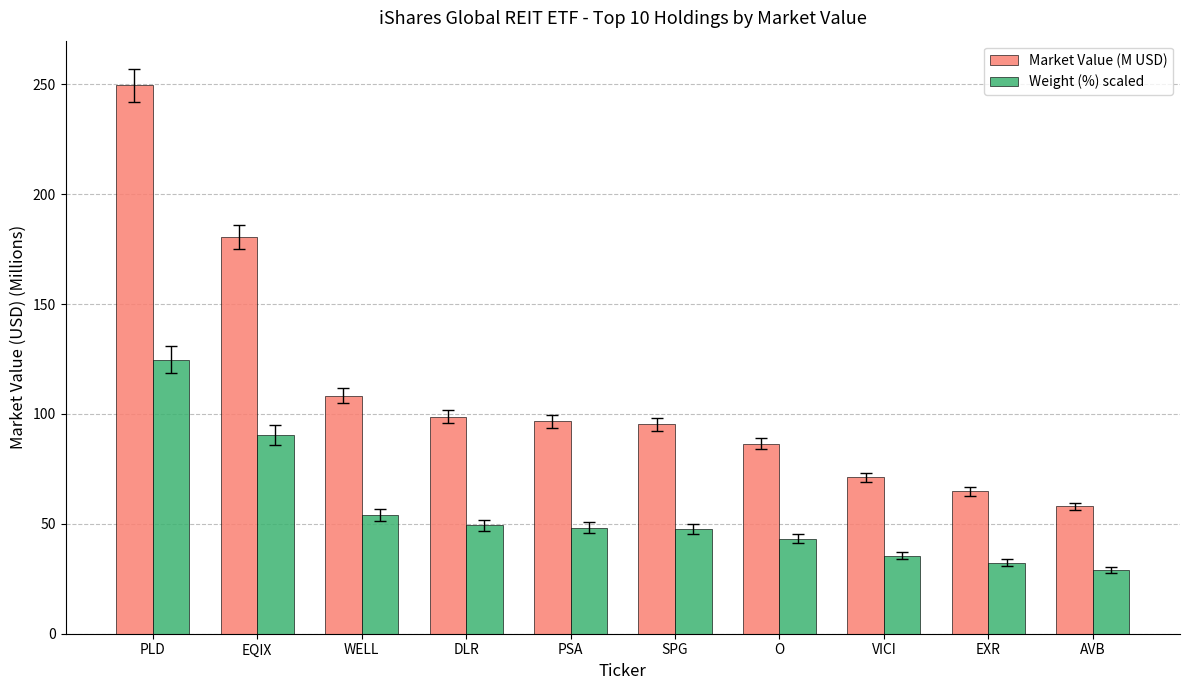

What value does the Market Value (M USD) series have at DLR?

98.7